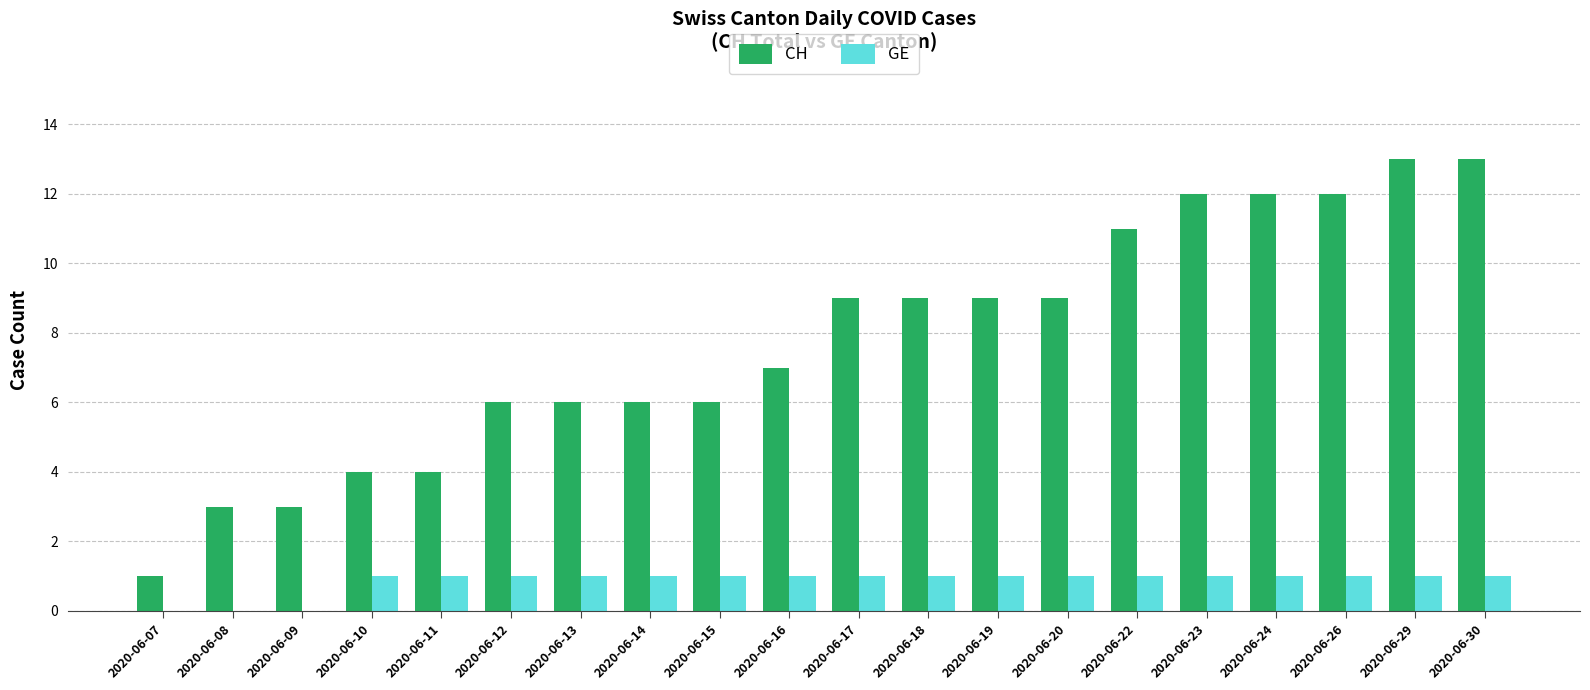

The value of GE at 2020-06-26 is 1. True or false?

True